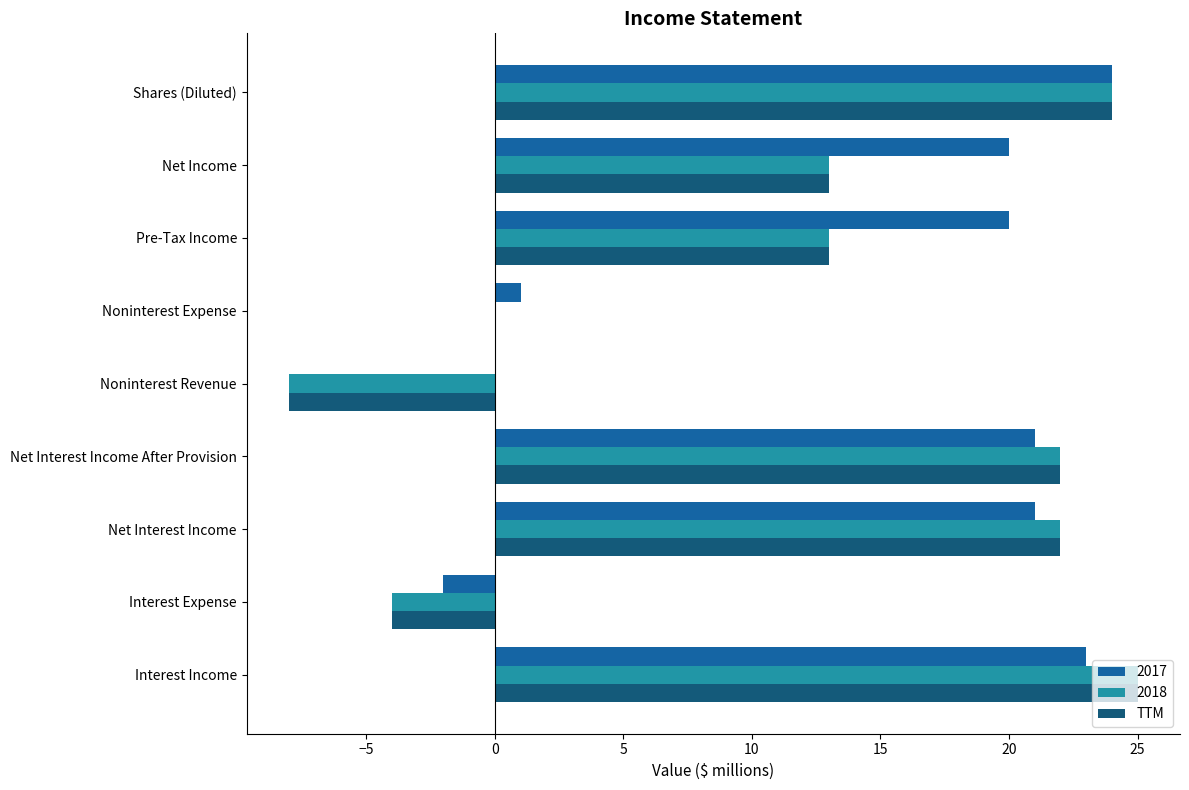

Between Noninterest Expense and Net Income, which series saw the biggest shift?

2017